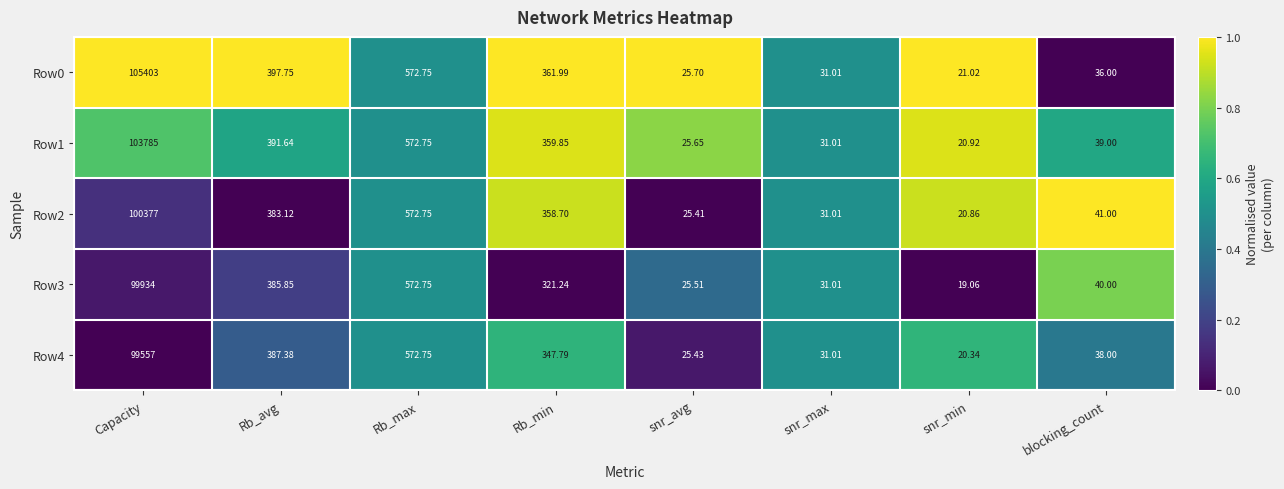

What is the difference between the highest and lowest values at blocking_count?

5.0